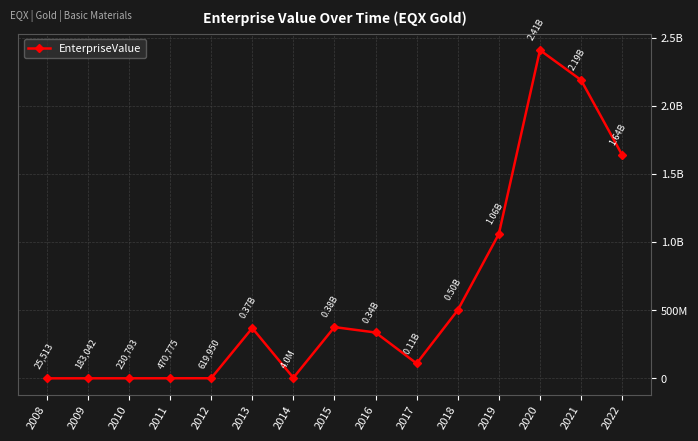

Rank the categories by value from lowest to highest.

2008, 2009, 2010, 2011, 2012, 2014, 2017, 2016, 2013, 2015, 2018, 2019, 2022, 2021, 2020